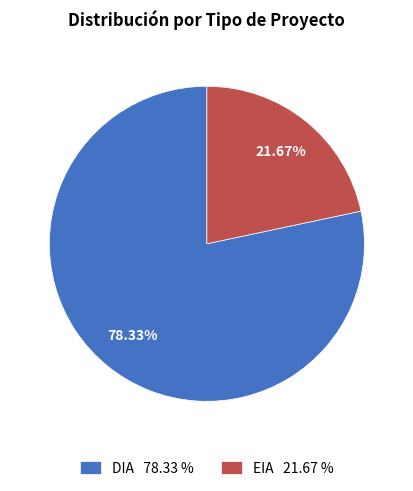

Count the number of slices in the pie.

2